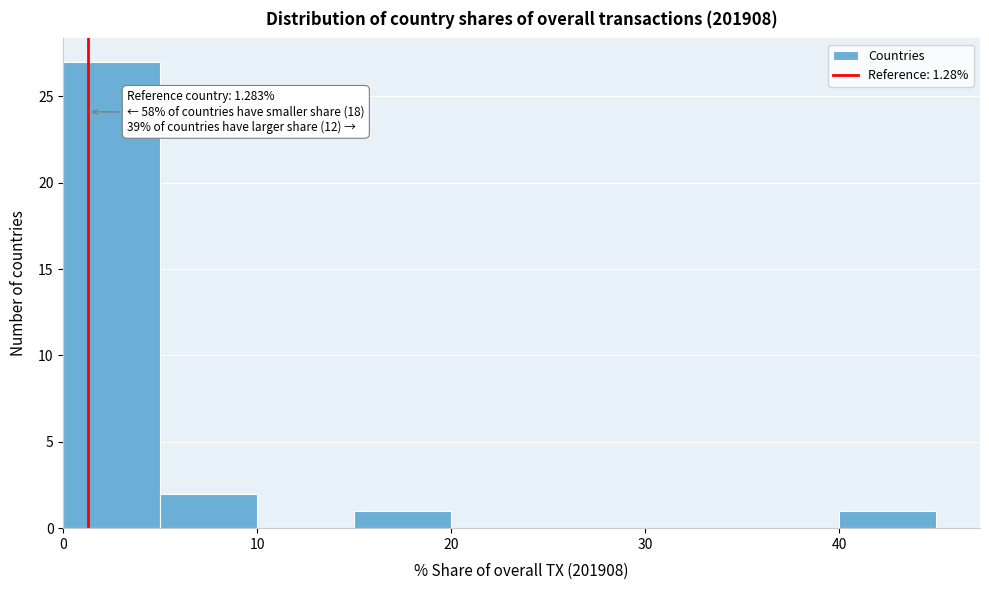

Over which range of the x-axis is the bar tallest?

0 to 5